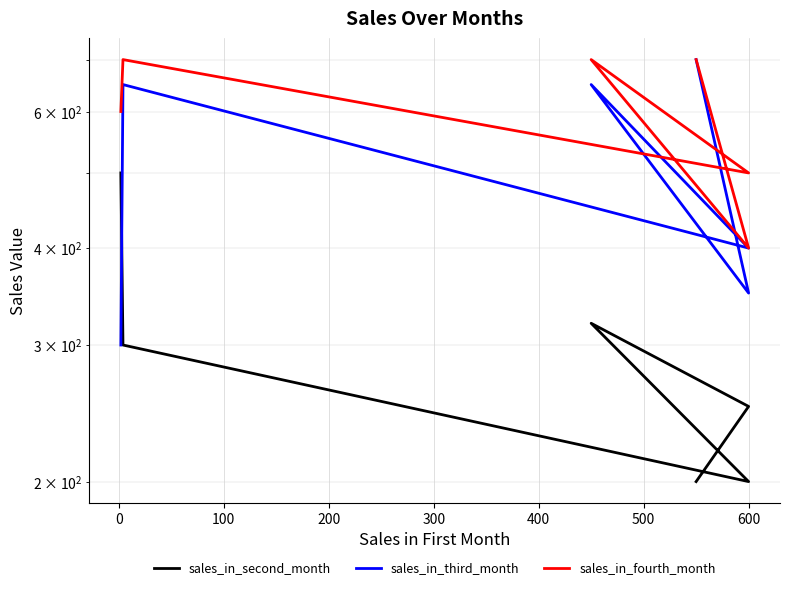

What is the difference between the maximum and second lowest values in the sales_in_second_month series?

300